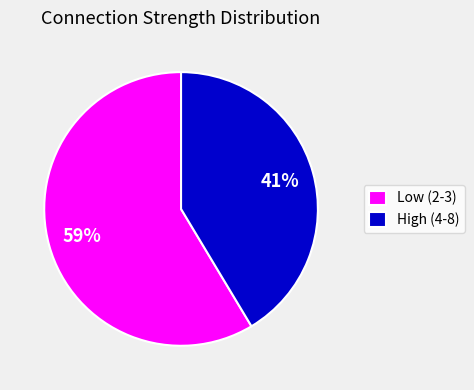

Do High (4-8) and Low (2-3) together represent more than half of the pie?

Yes